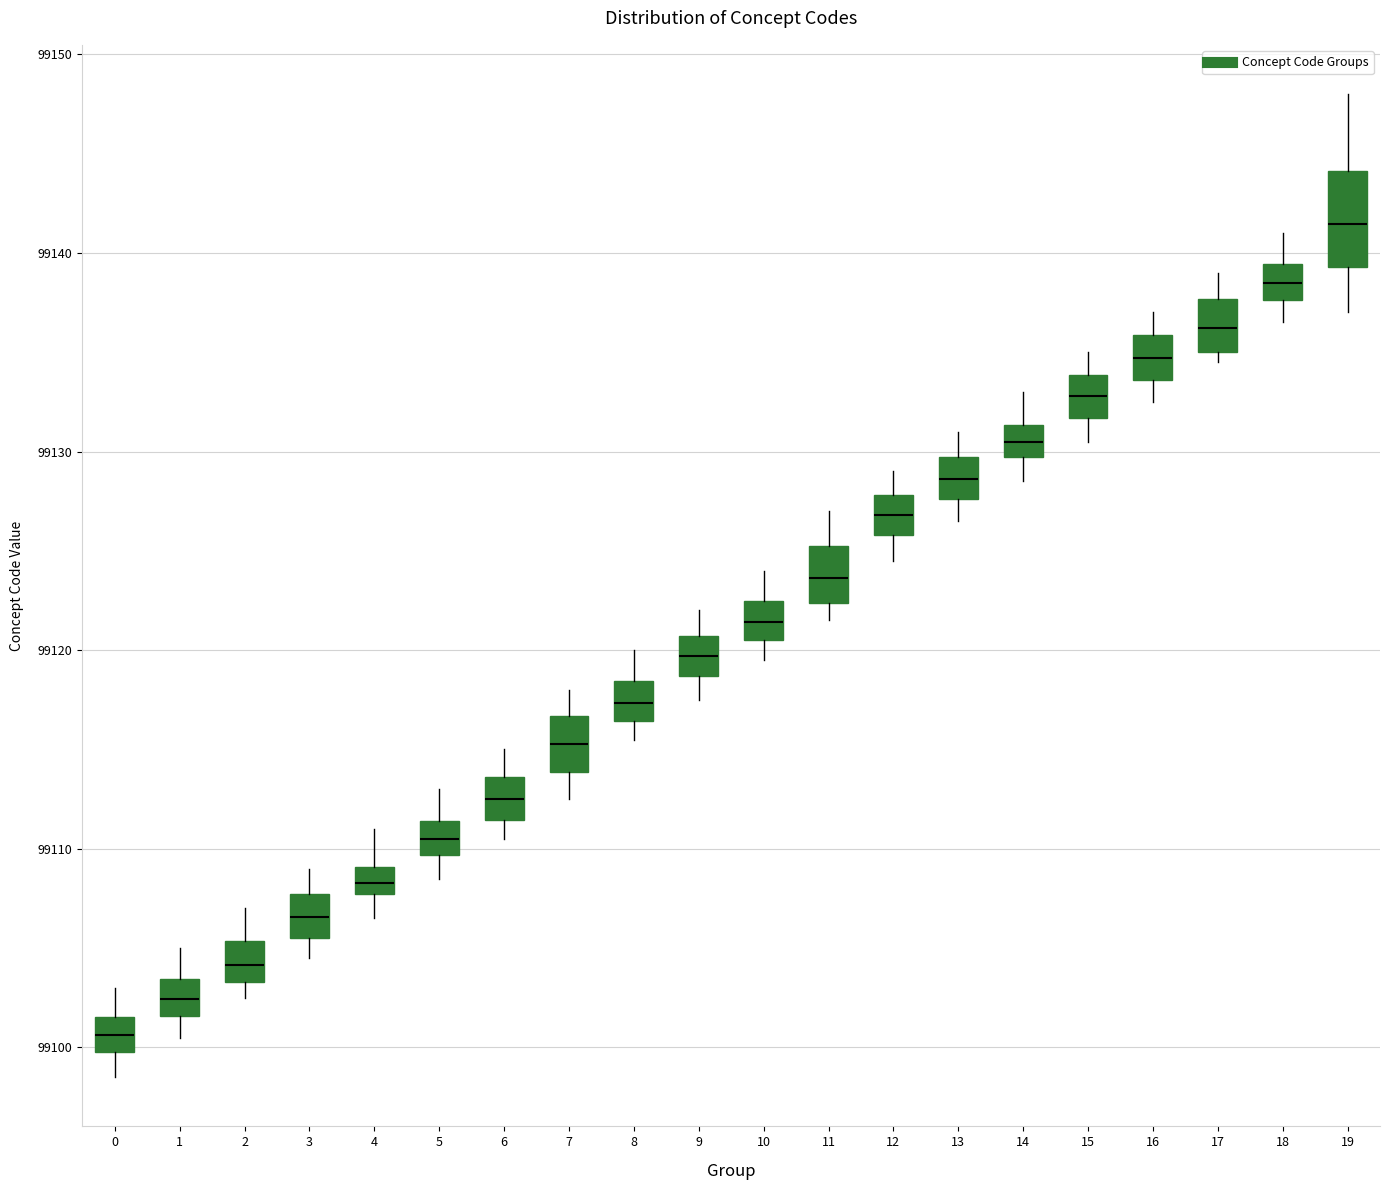

Which box's median line is the highest?

19